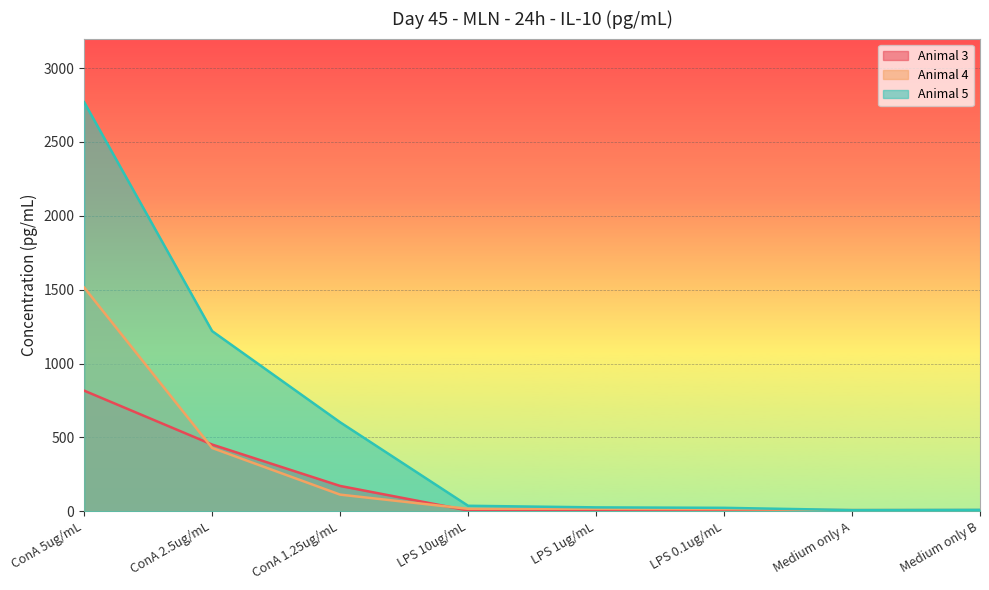

How many lines are shown in the chart?

3